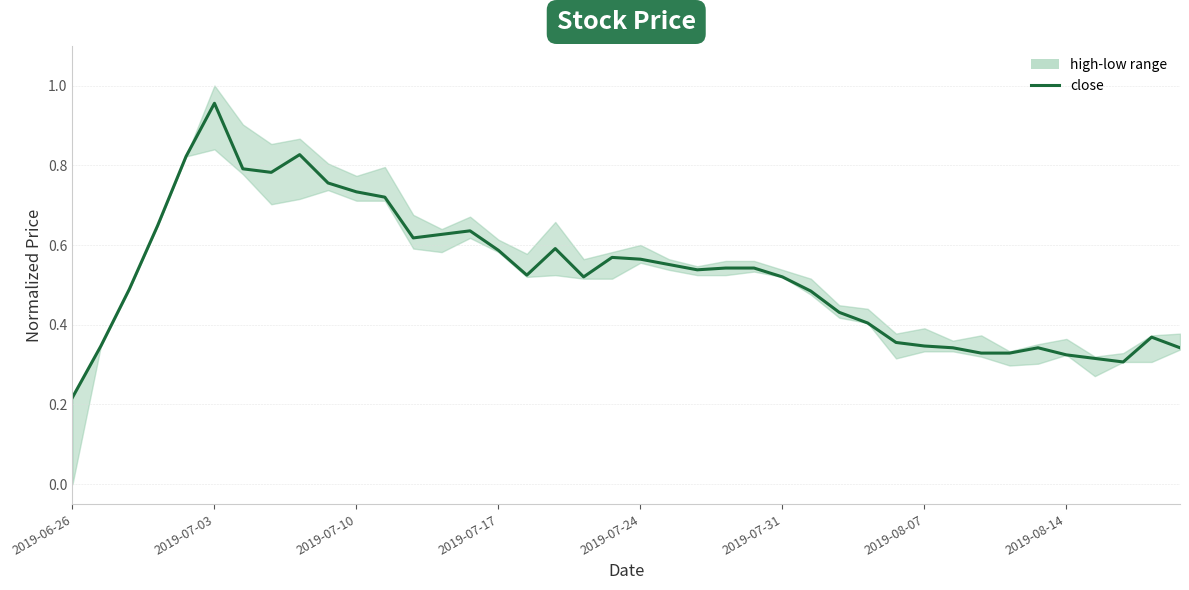

What is the smallest value displayed?

0.2